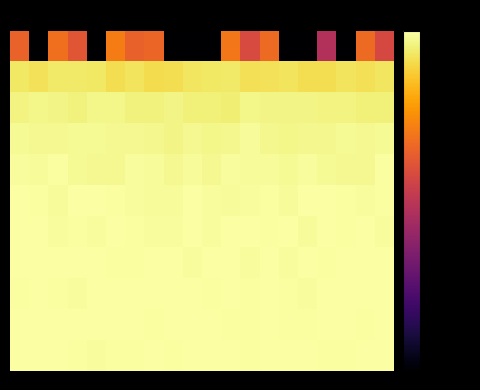

What is the minimum value shown in the chart?

-80.0